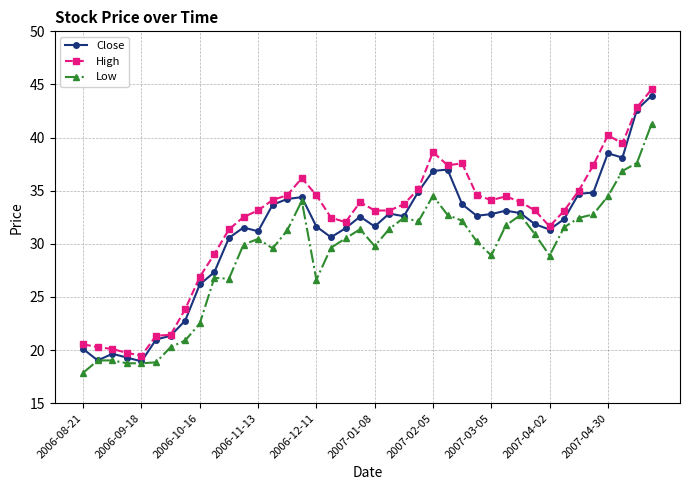

How many lines are shown in the chart?

3